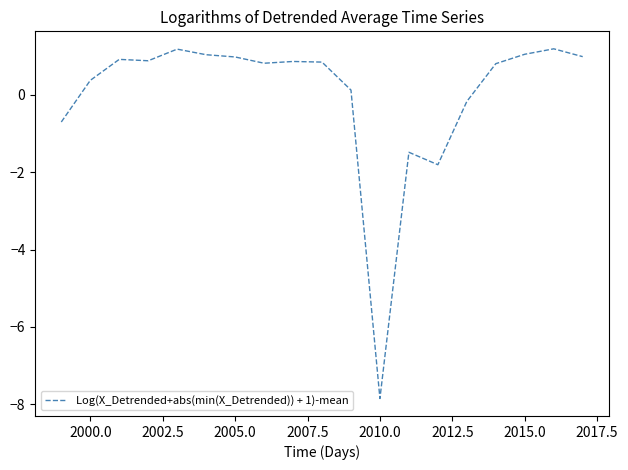

What is the minimum value shown in the chart?

-7.8